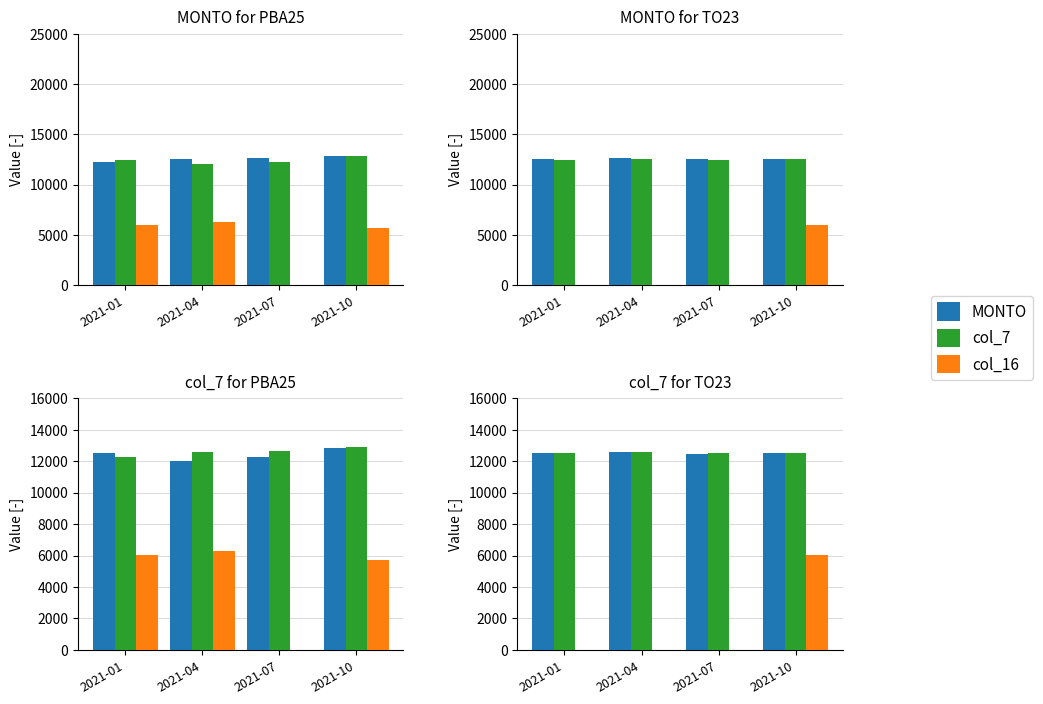

What is the spread (max minus min) of values at 2021-01?

12544.2